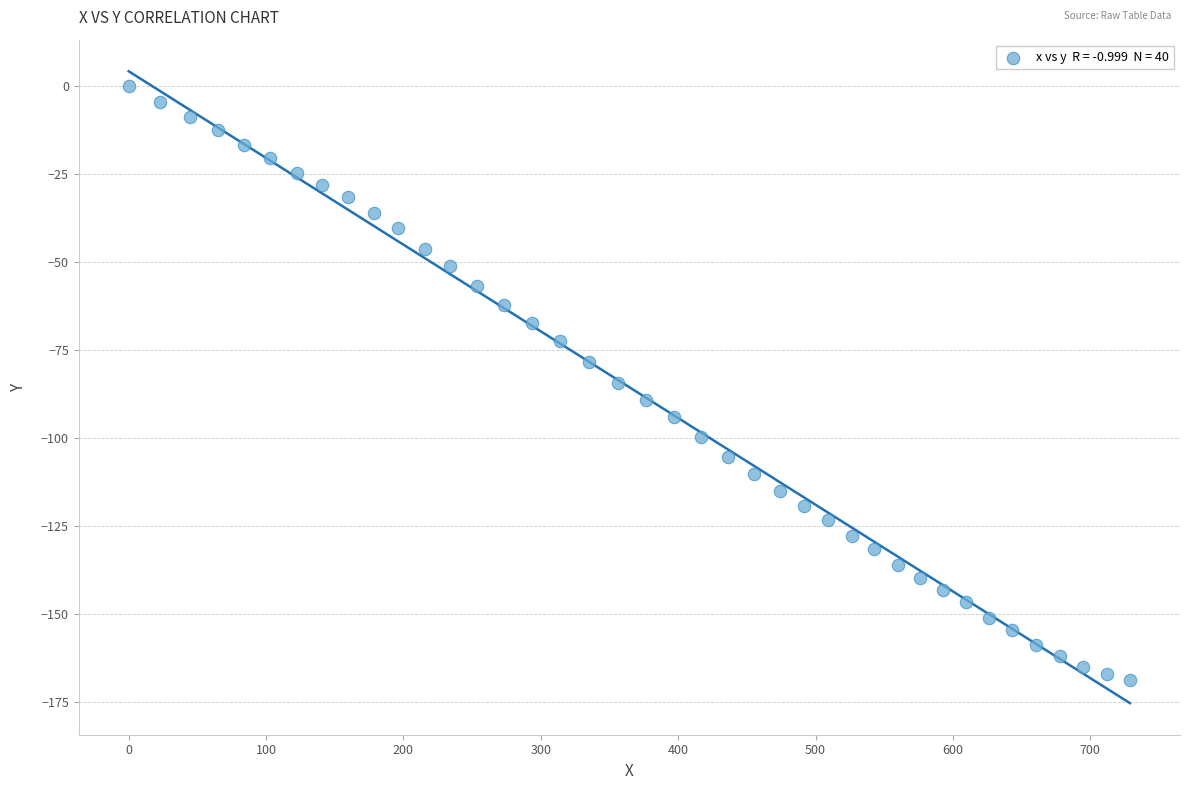

What is the range of X values (max minus min)?

728.9